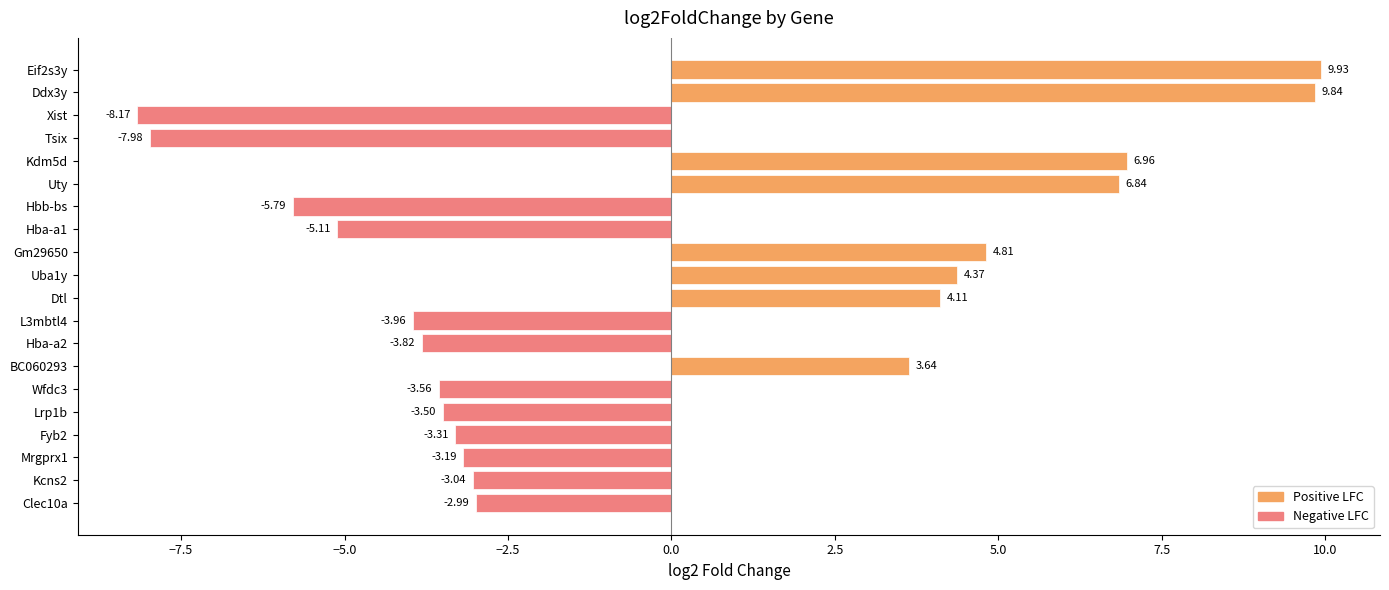

What is the sum of the values at Hbb-bs and Hba-a2?

-9.6